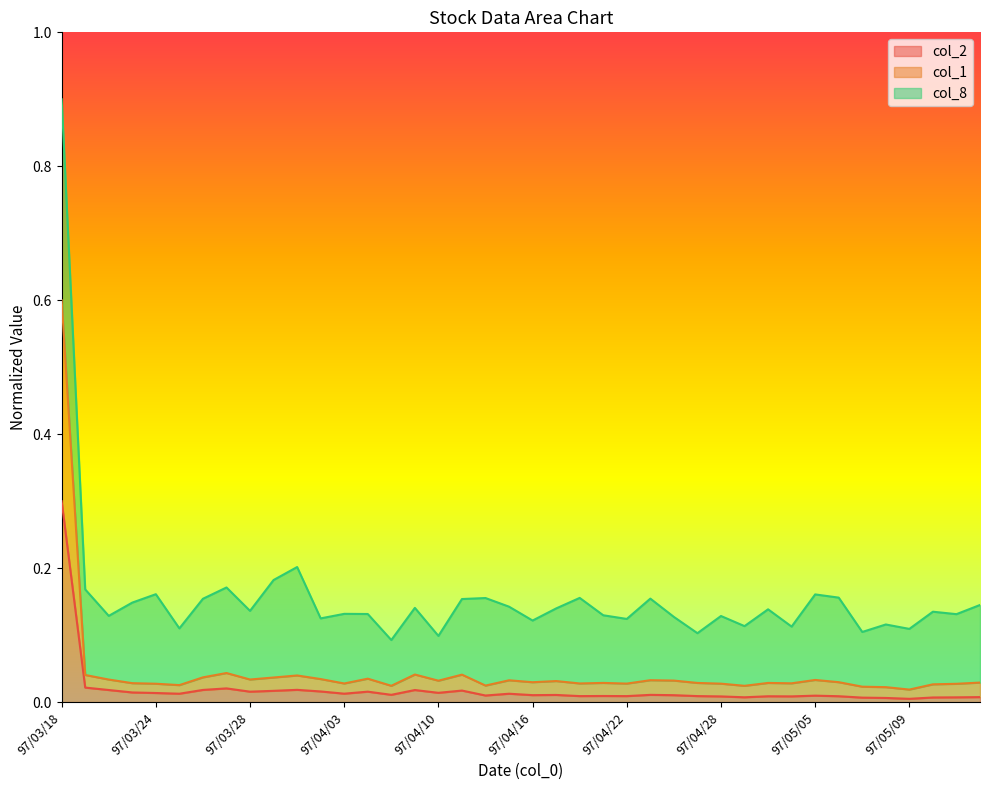

At which label does col_2 reach its peak?

97/03/18